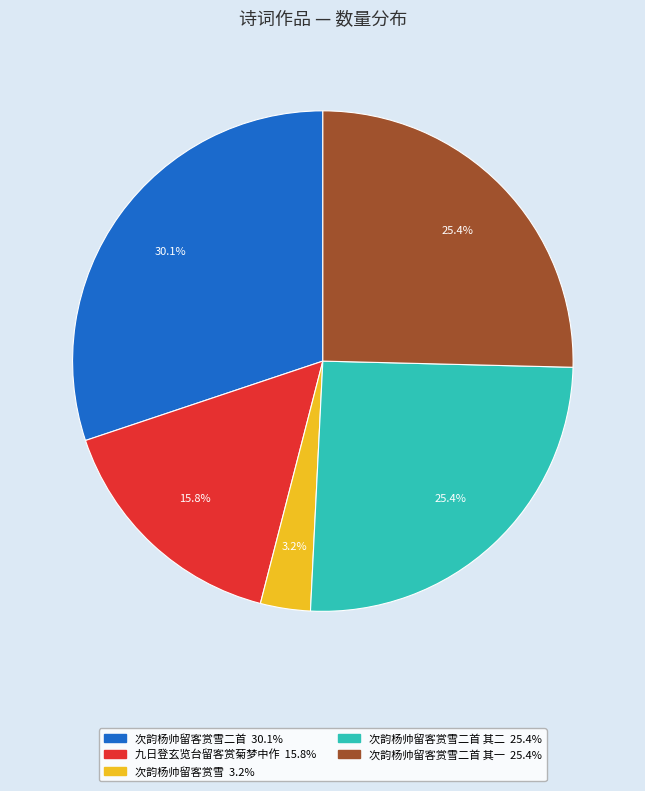

How many segments does this pie chart have?

5